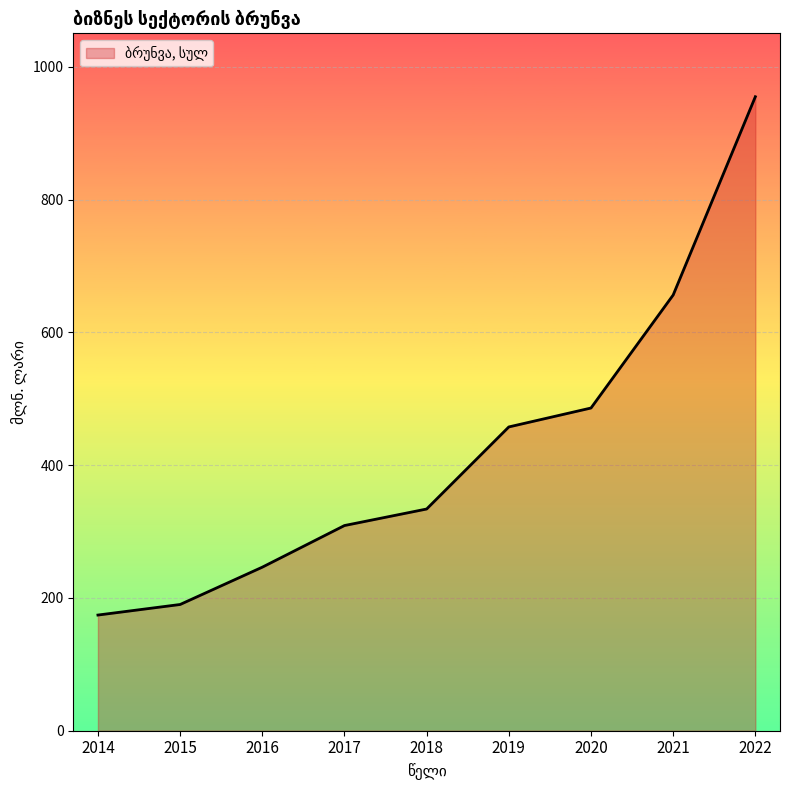

What value does the data have at 2015?

190.1